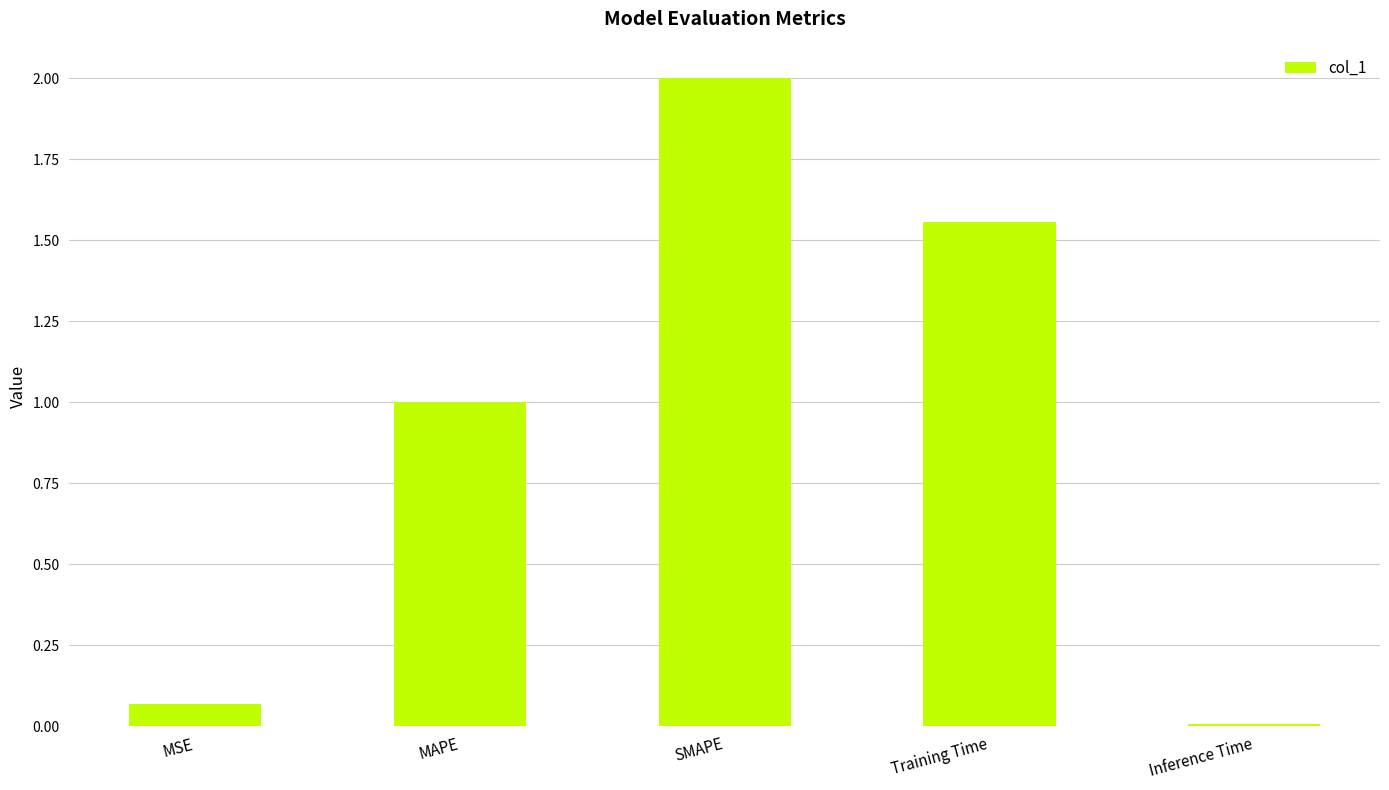

What is the label of the 5th bar from the right?

MSE